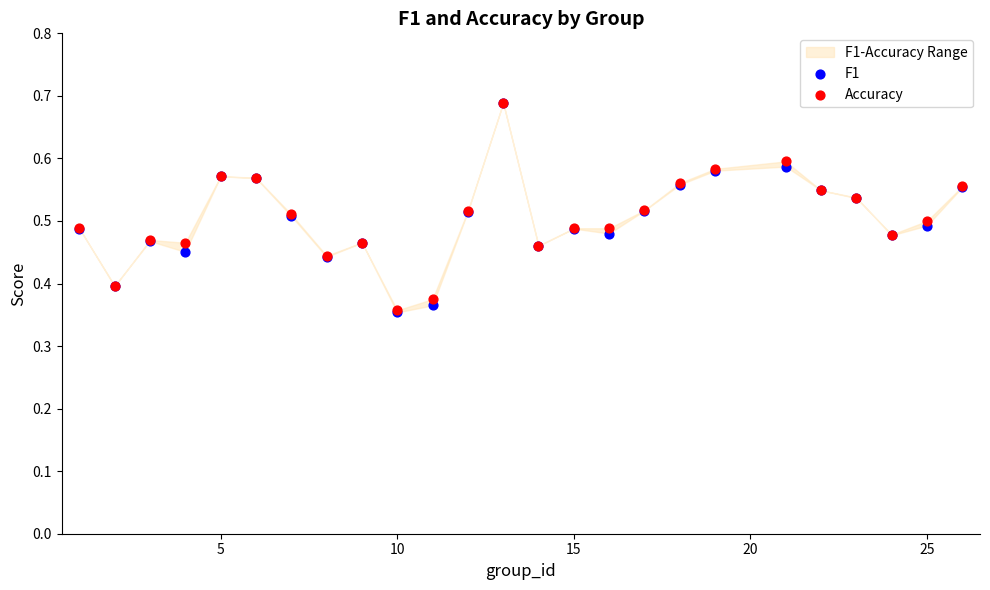

Which series contains the lowest Y value?

F1